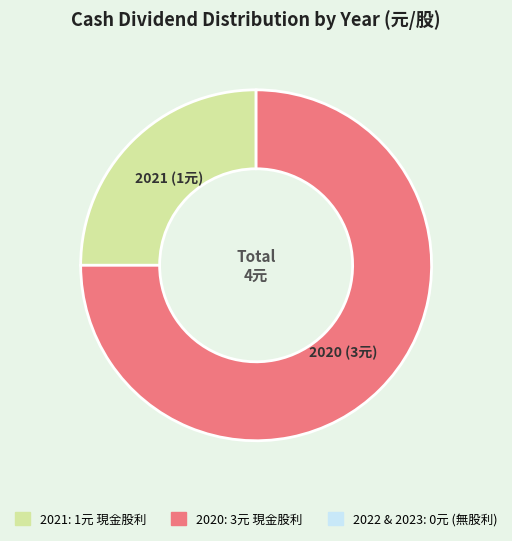

How many slices are in this pie chart?

2